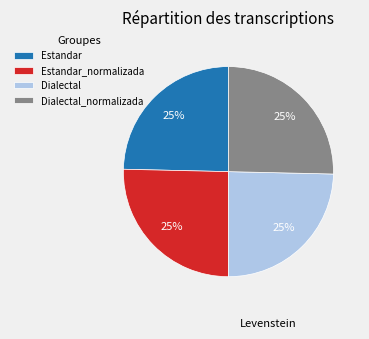

Approximately how many times larger is the value at Dialectal compared to Dialectal_normalizada?

1.0